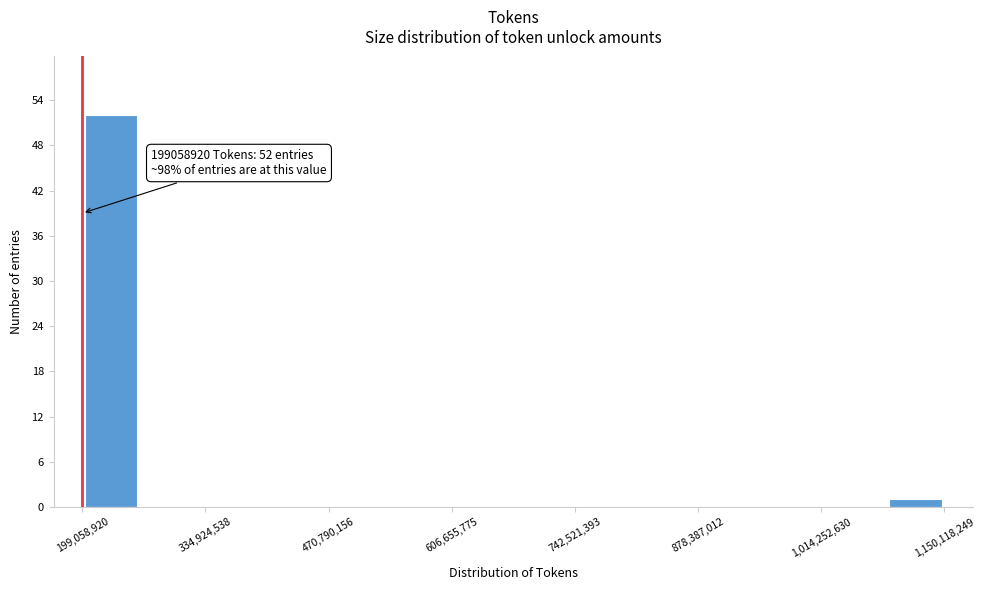

Around what value on the x-axis is the tallest bar? Give the approximate position of its centre, as read against the axis.

240000000